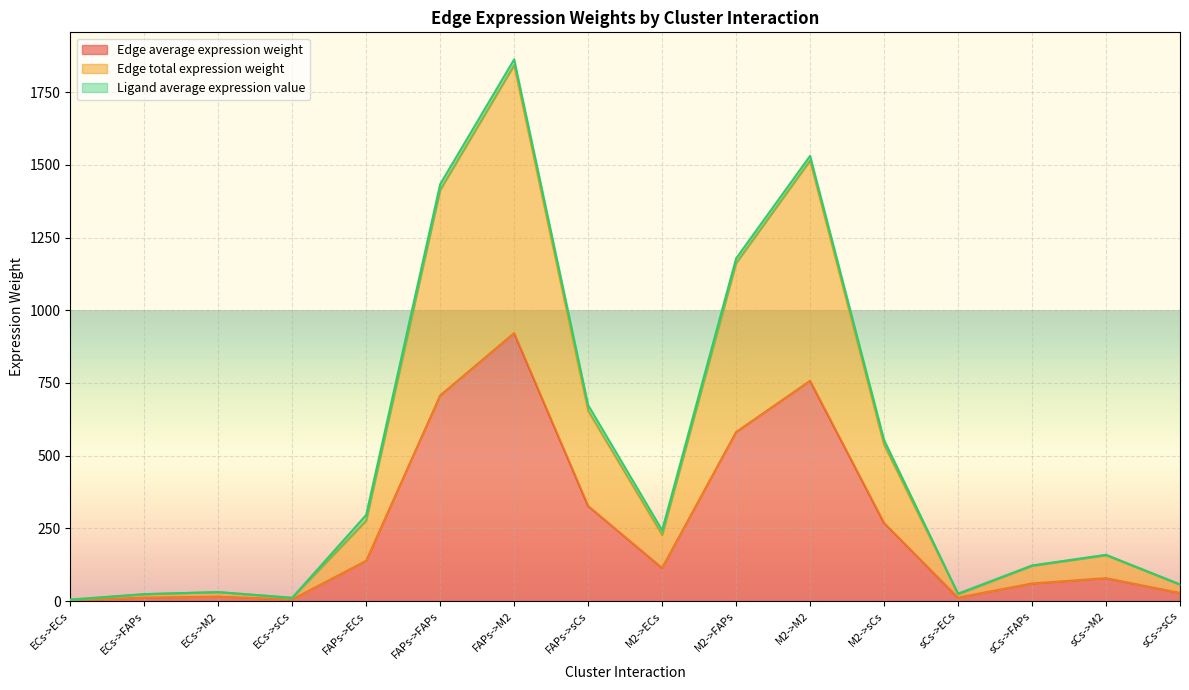

How many values in the Edge average expression weight series are below 113?

8